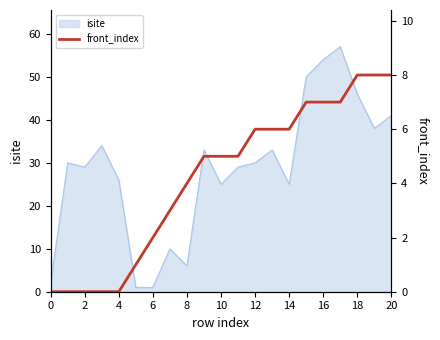

The value of isite at 20 is 41. True or false?

True